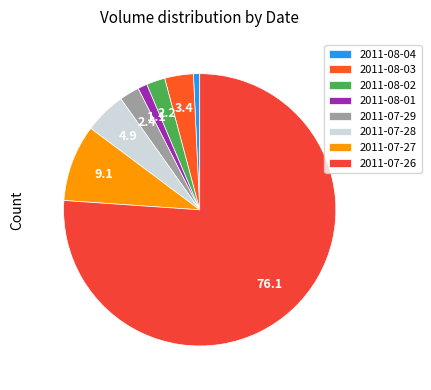

Does any single category account for the majority?

Yes